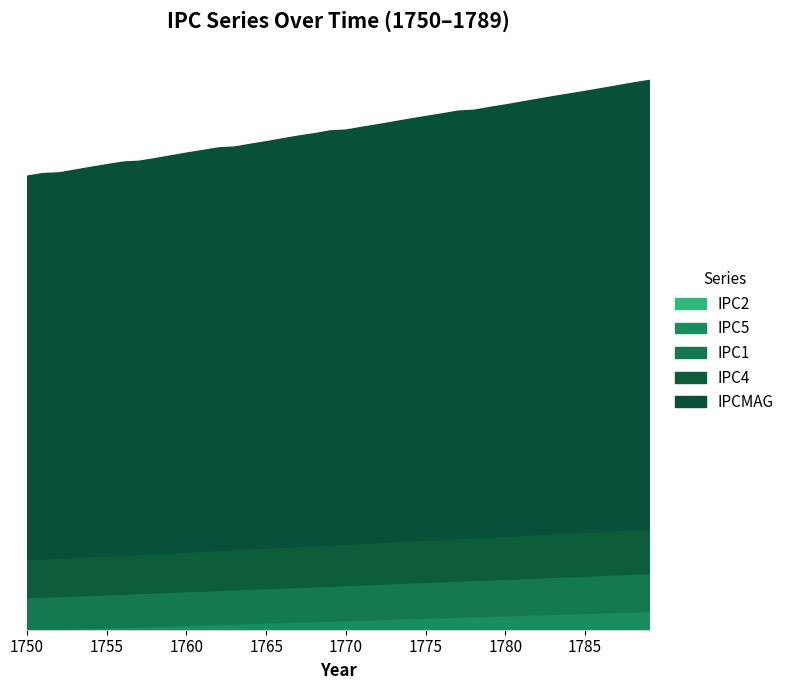

Where is IPC2 nearest to the value 0?

1750